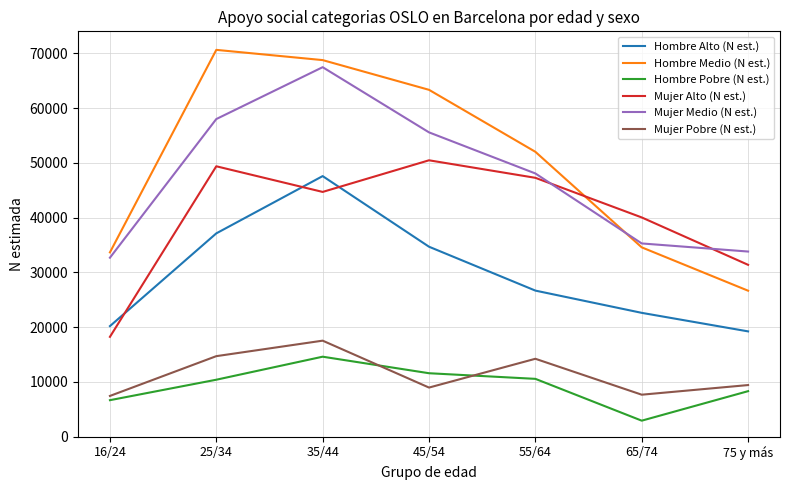

Which series has the largest total across all categories?

Hombre Medio (N est.)